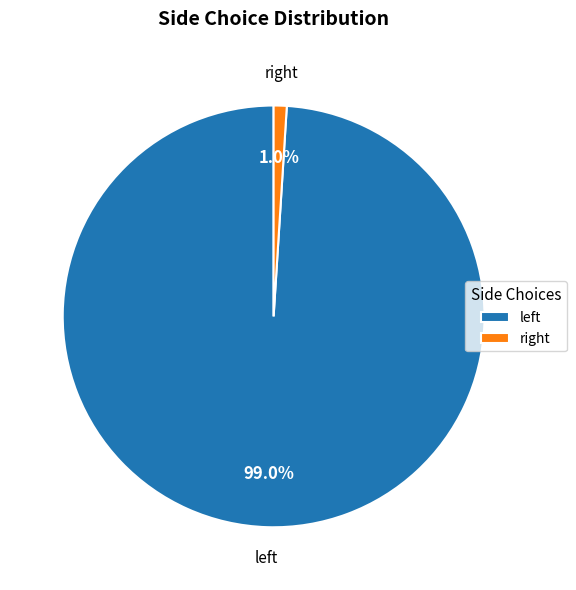

How many slices are in this pie chart?

2